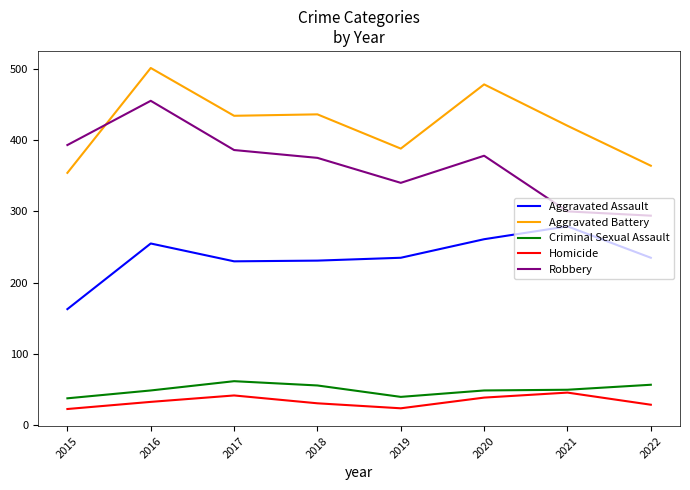

At which category is the sum across all series the highest?

2016